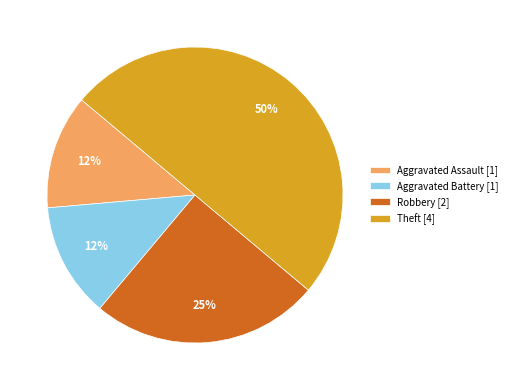

Which category has the biggest portion of the pie?

Theft [4]